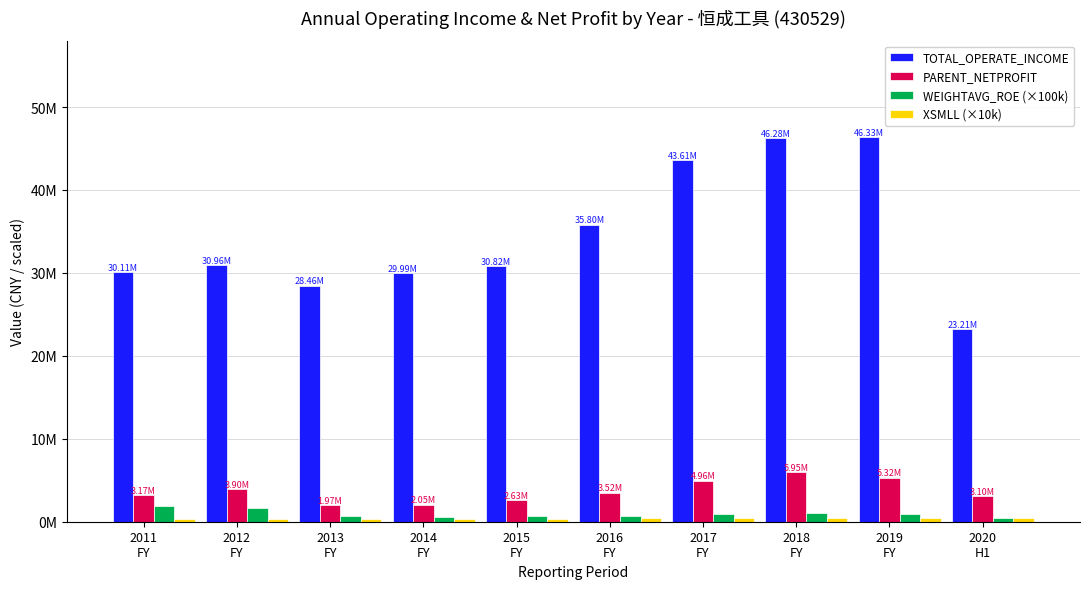

Reading right to left, list all the values displayed in this chart.

TOTAL_OPERATE_INCOME: 2020
H1=23213211.4	2019
FY=46334389.8	2018
FY=46280260.8	2017
FY=43610273.9	2016
FY=35804251.6	2015
FY=30824448.4	2014
FY=29993804.2	2013
FY=28462224.7	2012
FY=30961197.2	2011
FY=30109154.9
PARENT_NETPROFIT: 2020
H1=3101225.2	2019
FY=5317233.2	2018
FY=5949268.6	2017
FY=4957501.5	2016
FY=3522822.6	2015
FY=2631342.7	2014
FY=2045085.6	2013
FY=1968328.9	2012
FY=3900910.5	2011
FY=3172086.2
WEIGHTAVG_ROE (×100k): 2020
H1=491000.0	2019
FY=873000.0	2018
FY=1023000.0	2017
FY=894000.0	2016
FY=648000.0	2015
FY=650000.0	2014
FY=629000.0	2013
FY=750000.0	2012
FY=1674000.0	2011
FY=1892000.0
XSMLL (×10k): 2020
H1=409035.4	2019
FY=411877.3	2018
FY=411528.8	2017
FY=409912.2	2016
FY=406988.3	2015
FY=380203.1	2014
FY=355060.5	2013
FY=331706.7	2012
FY=350118.8	2011
FY=370915.6